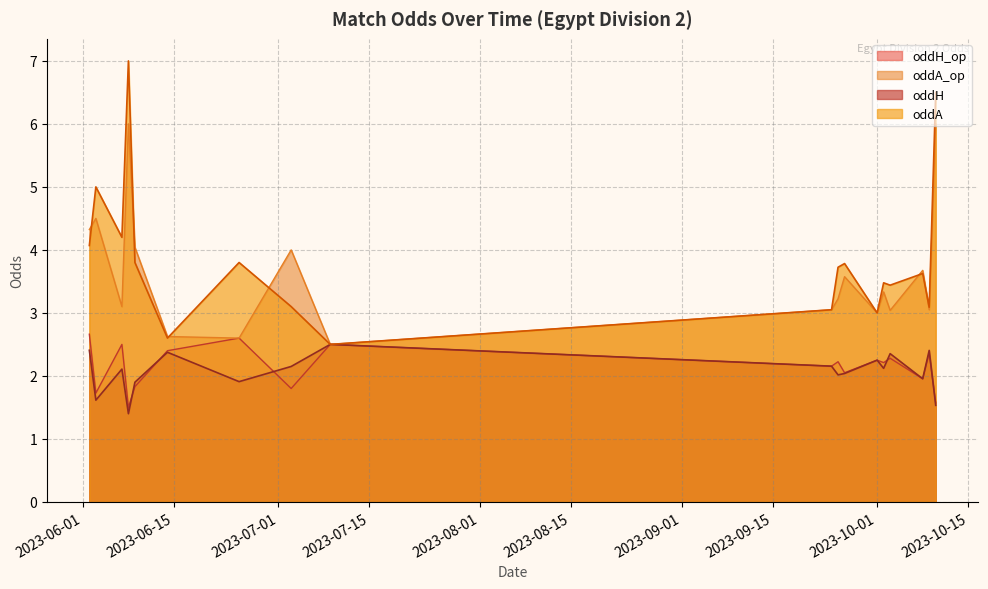

What is the label of the 25th point from the left?

24